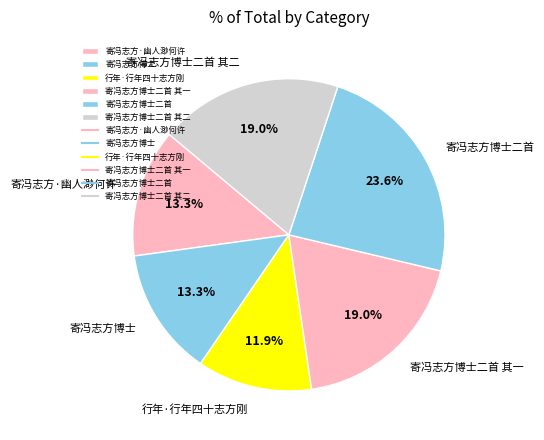

Is there a majority slice in this chart?

No